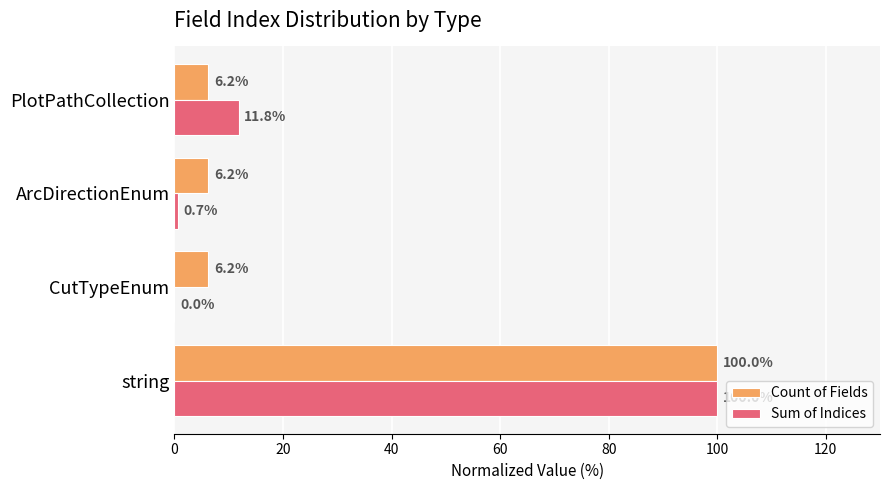

The Sum of Indices series shows 11.8 at PlotPathCollection. True or false?

True